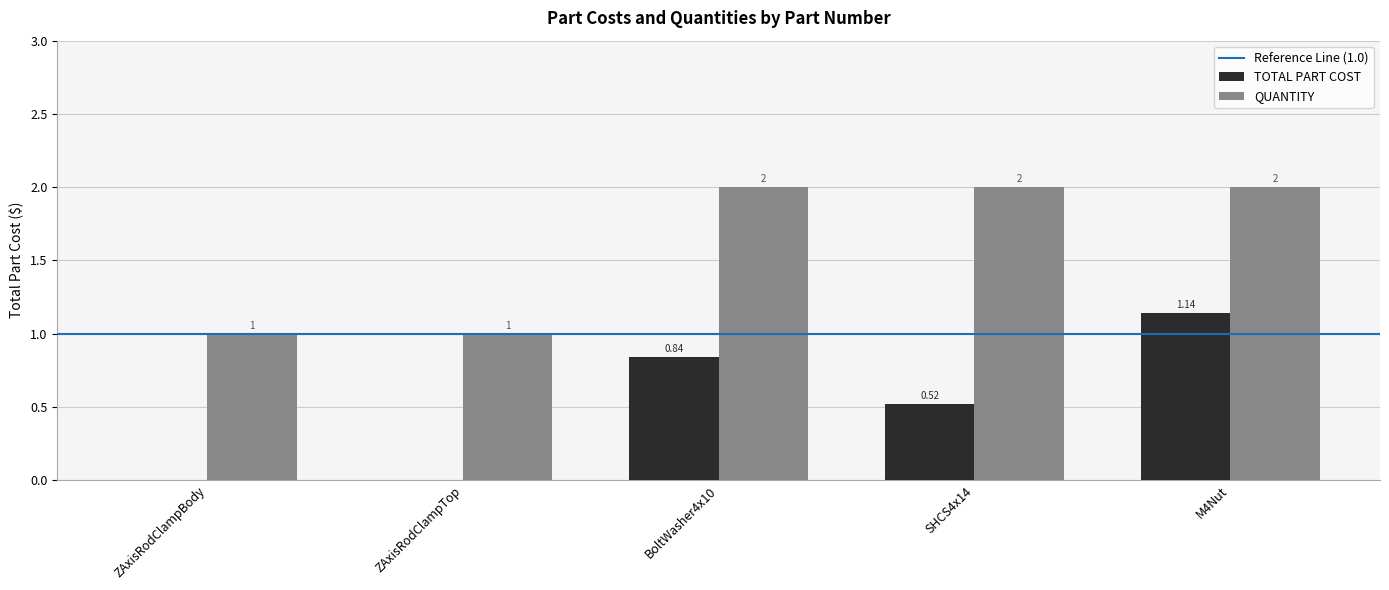

At which category is the sum across all series the highest?

M4Nut